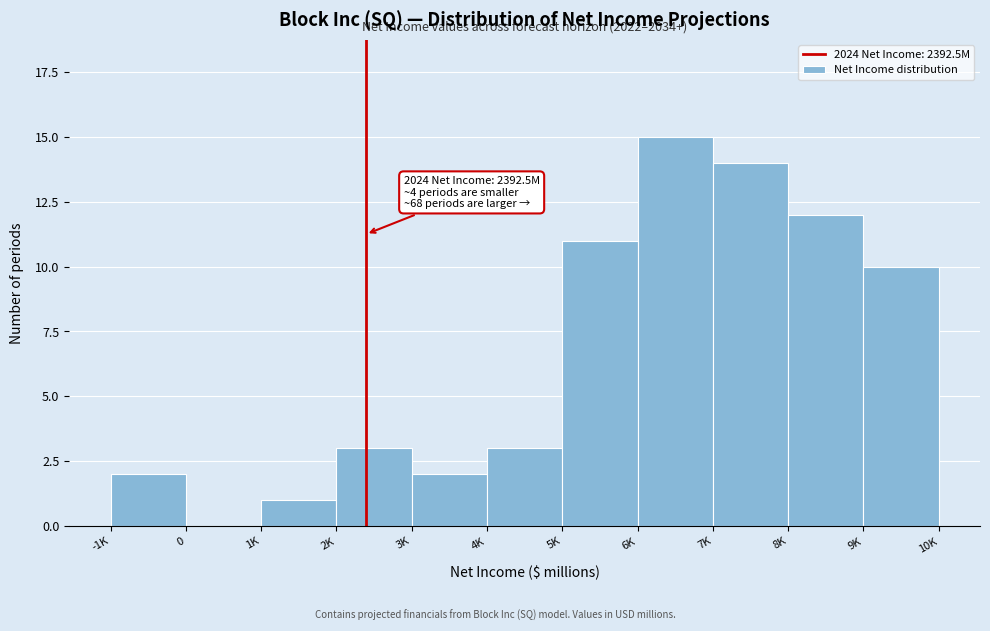

Reading left to right, what are all the values shown in this chart?

-1K=2	0=0	1K=1	2K=3	3K=2	4K=3	5K=11	6K=15	7K=14	8K=12	9K=10